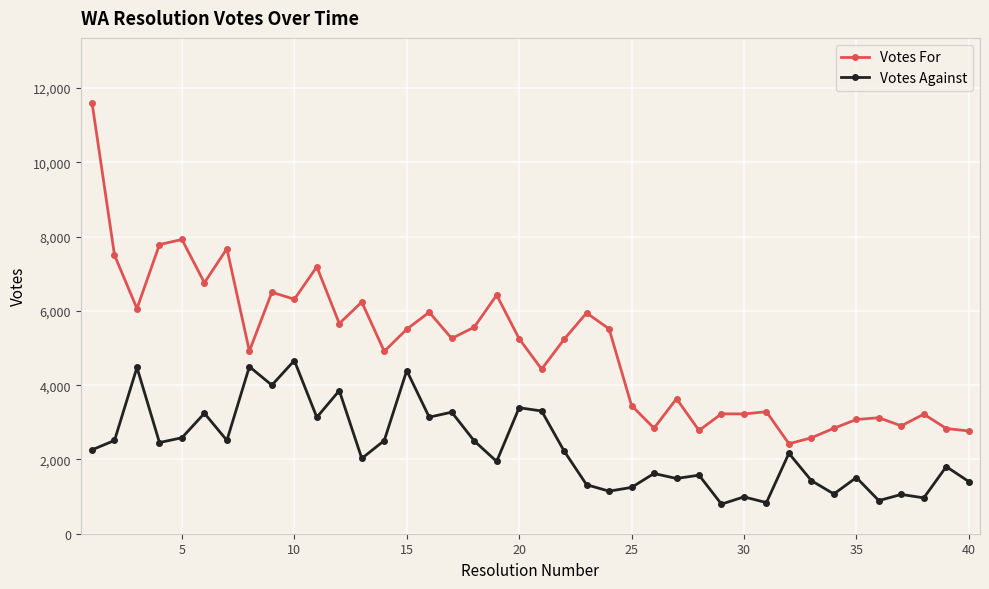

What are all the series names shown in the legend?

Votes For, Votes Against